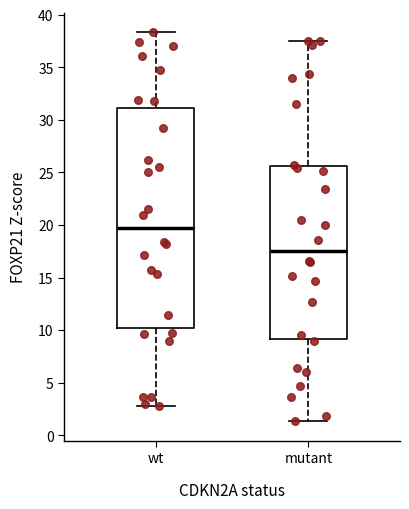

Which box has the highest median line?

wt